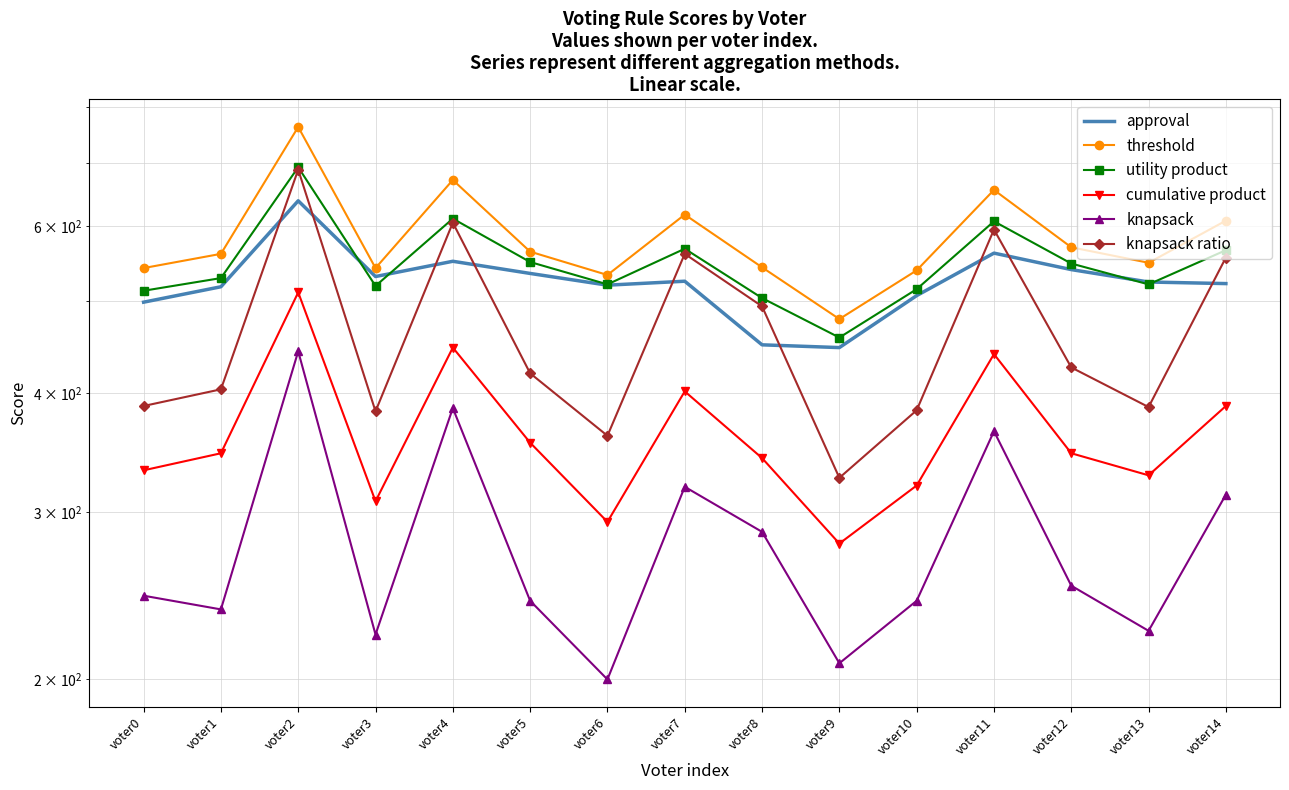

How many series are shown in this chart?

6